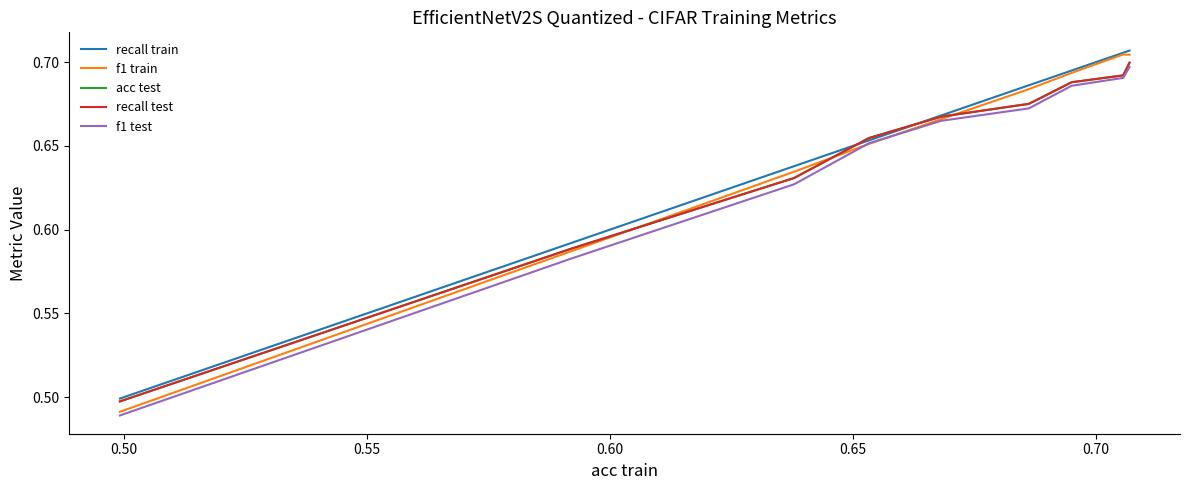

How many categories are shown in the chart?

9